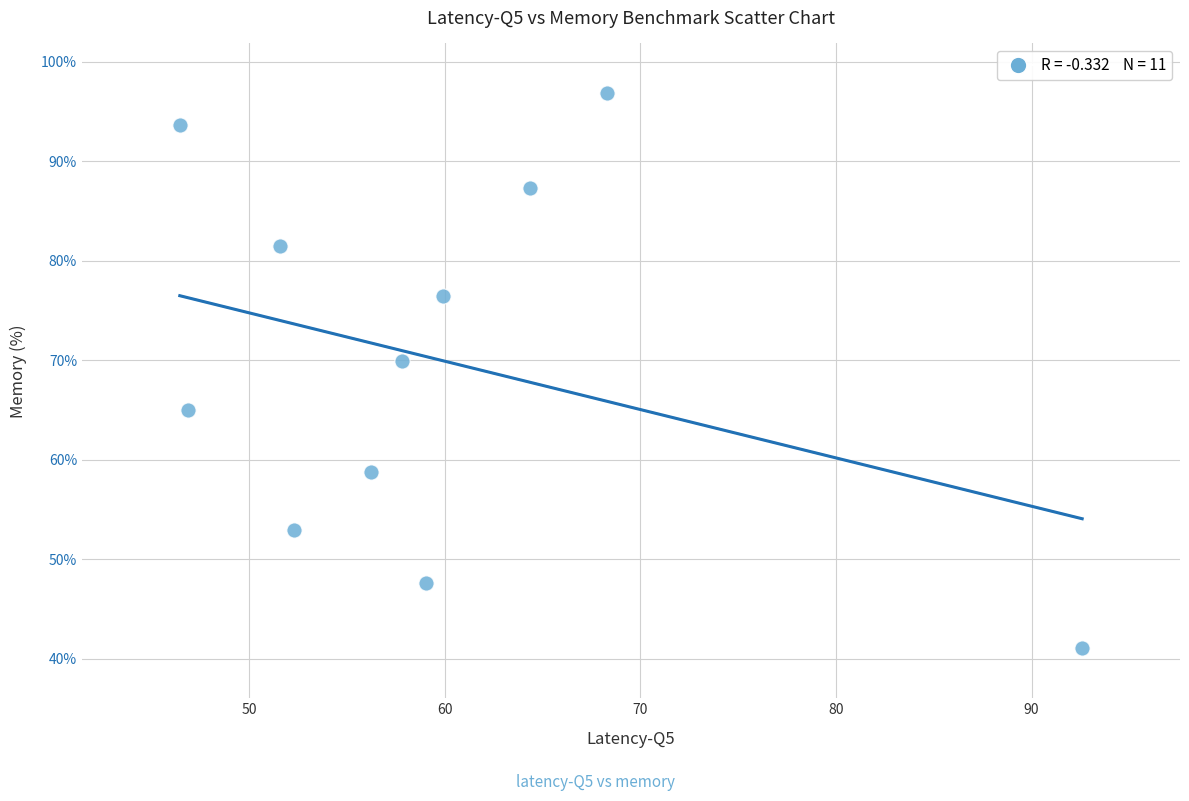

What is the average Y value?

70.1